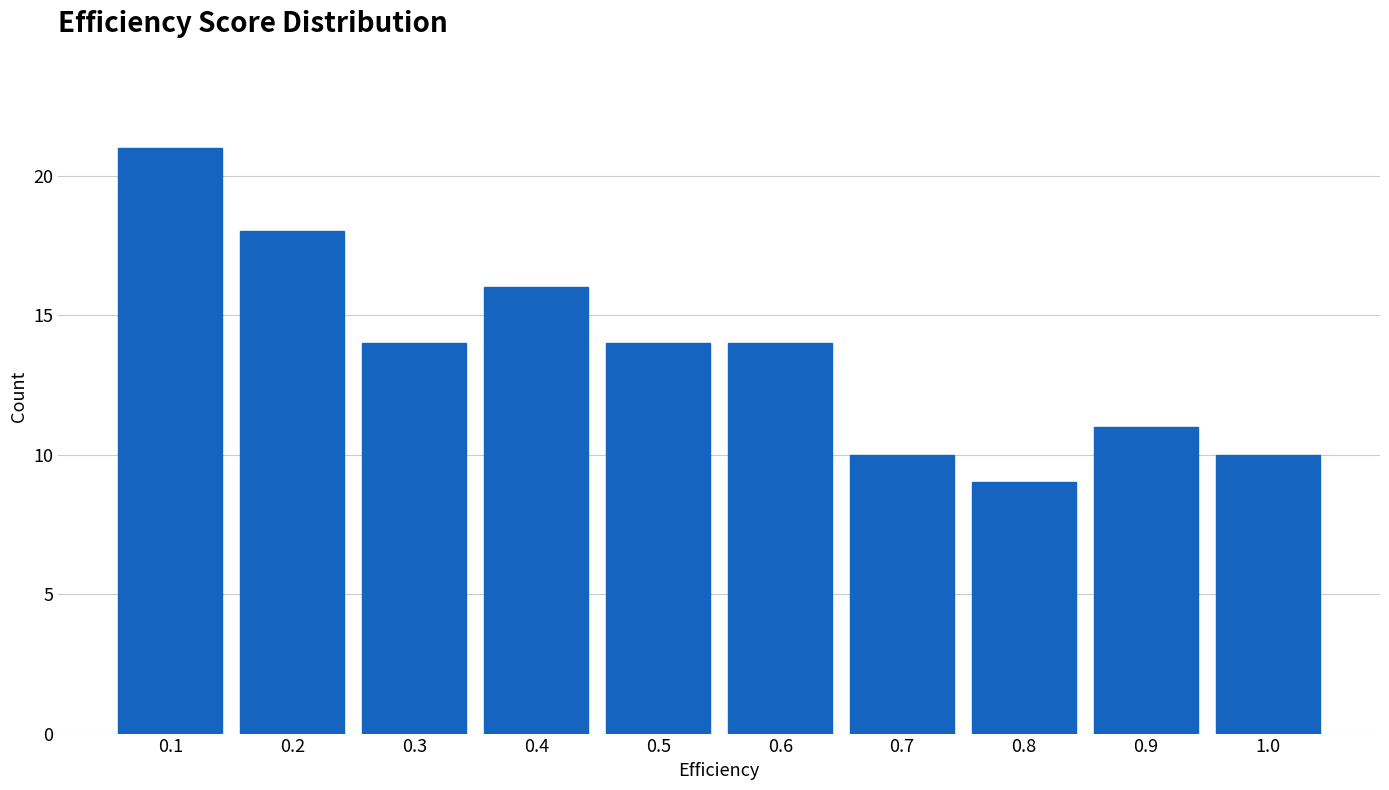

Reading left to right, what are all the values shown in this chart?

0.1=21	0.2=18	0.3=14	0.4=16	0.5=14	0.6=14	0.7=10	0.8=9	0.9=11	1.0=10